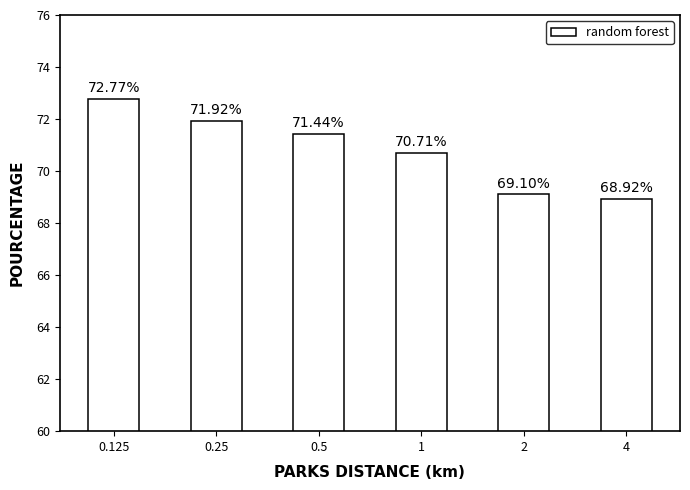

Are the bars horizontal?

No